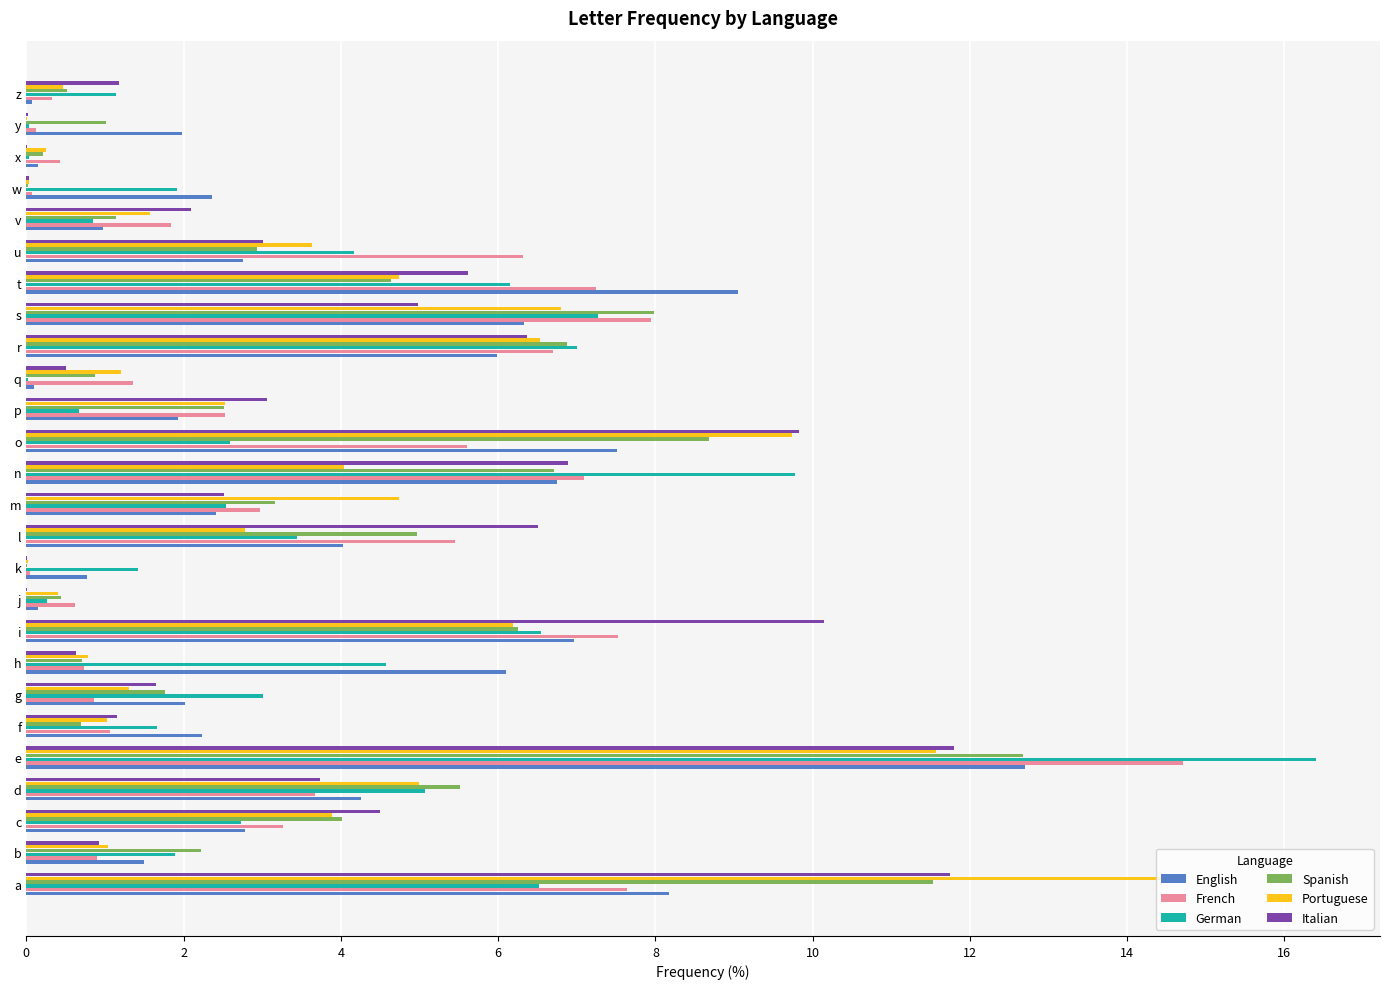

What is the sum of all French values?

97.0